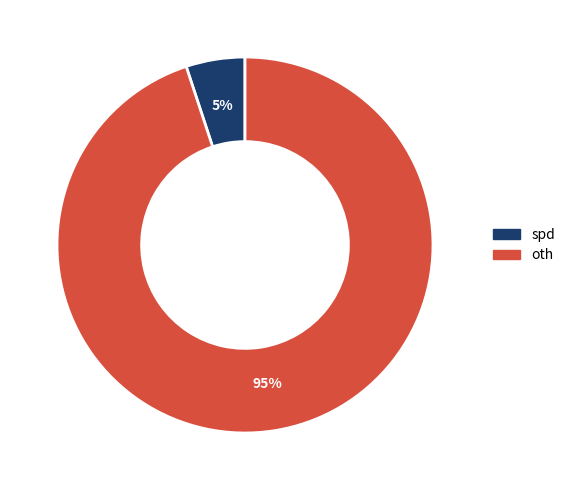

Which has a higher value, oth or spd?

oth